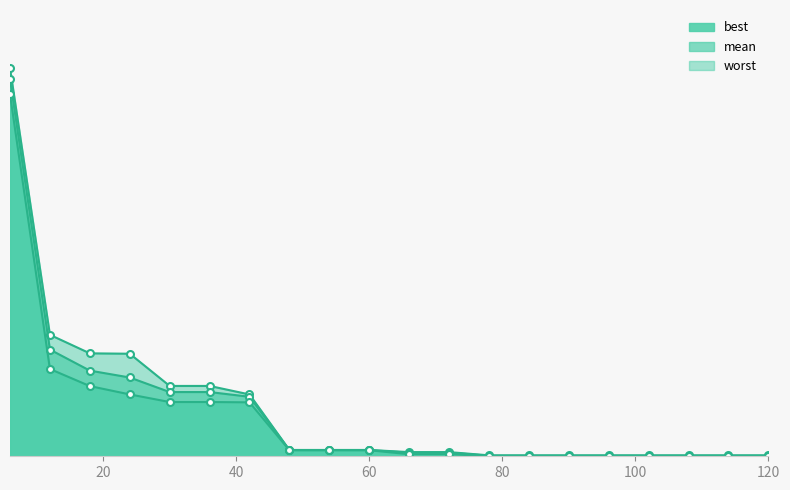

Reading right to left, list all the values displayed in this chart.

mean: 0.0	0.0	0.0	0.0	0.0	0.0	0.0	0.0	0.0	0.0	0.0	0.0	0.0	0.1	0.1	0.1	0.2	0.2	0.2	0.7
best: 0.0	0.0	0.0	0.0	0.0	0.0	0.0	0.0	0.0	0.0	0.0	0.0	0.0	0.1	0.1	0.1	0.1	0.1	0.2	0.7
worst: 0.0	0.0	0.0	0.0	0.0	0.0	0.0	0.0	0.0	0.0	0.0	0.0	0.0	0.1	0.1	0.1	0.2	0.2	0.2	0.7